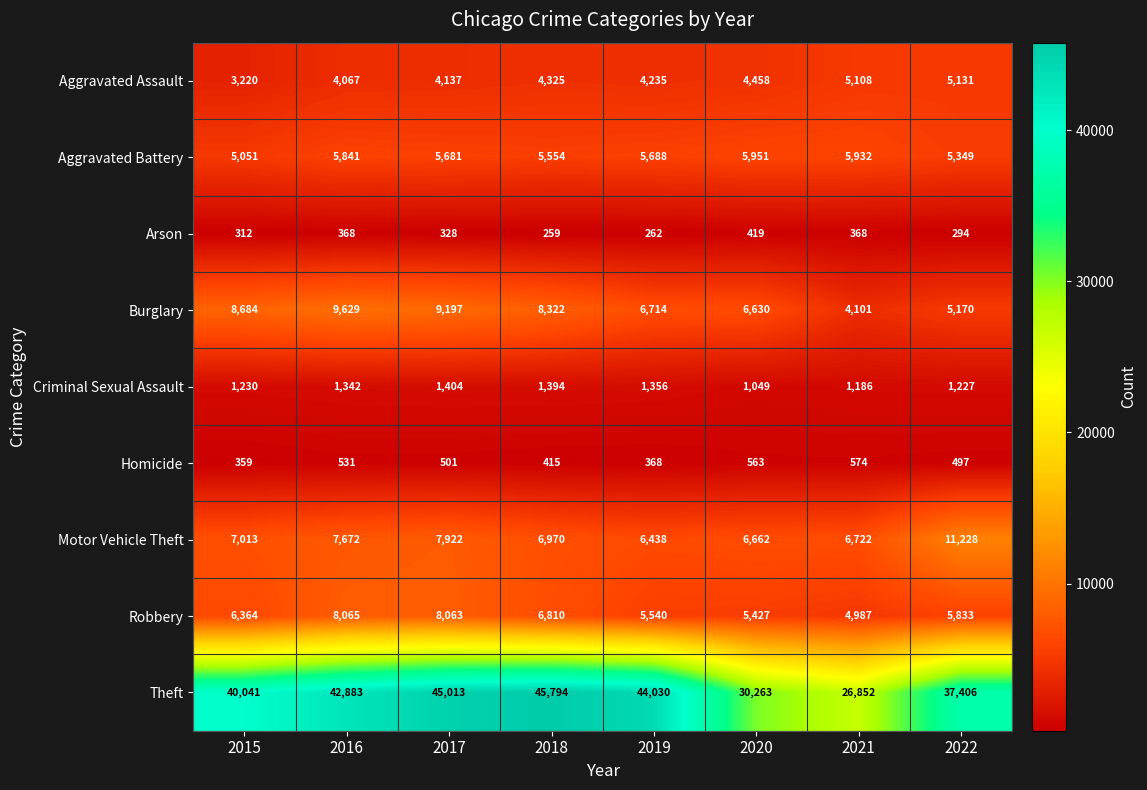

At 2017, list the series in order from largest to smallest.

Theft, Burglary, Robbery, Motor Vehicle Theft, Aggravated Battery, Aggravated Assault, Criminal Sexual Assault, Homicide, Arson